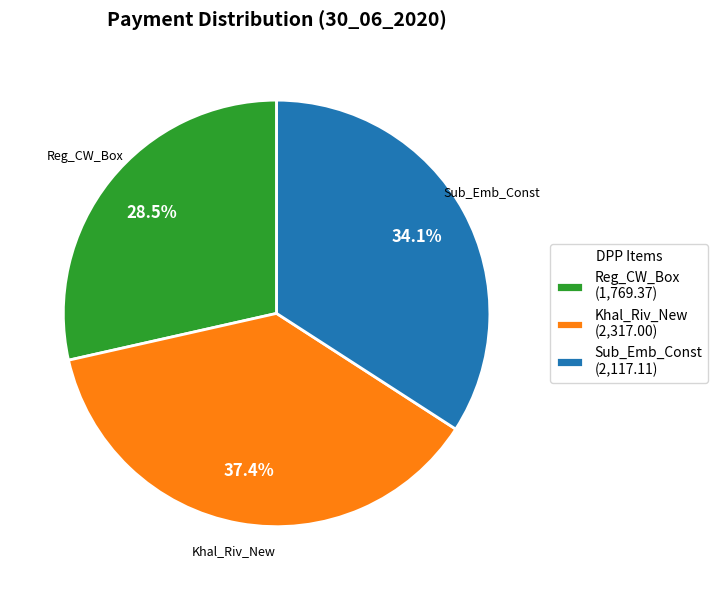

What is the largest slice in the pie chart?

Khal_Riv_New